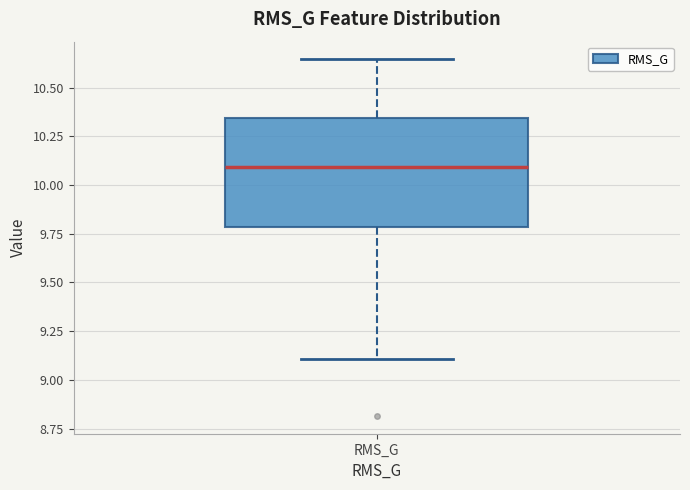

Transcribe this box plot: give where the median line is, the range the box spans, and where the two whiskers end, as read against the y-axis. The values are not printed on the chart, so give them approximately, as read against the axis.

median 10.10, box 9.80 to 10.35, whiskers 9.10 to 10.65